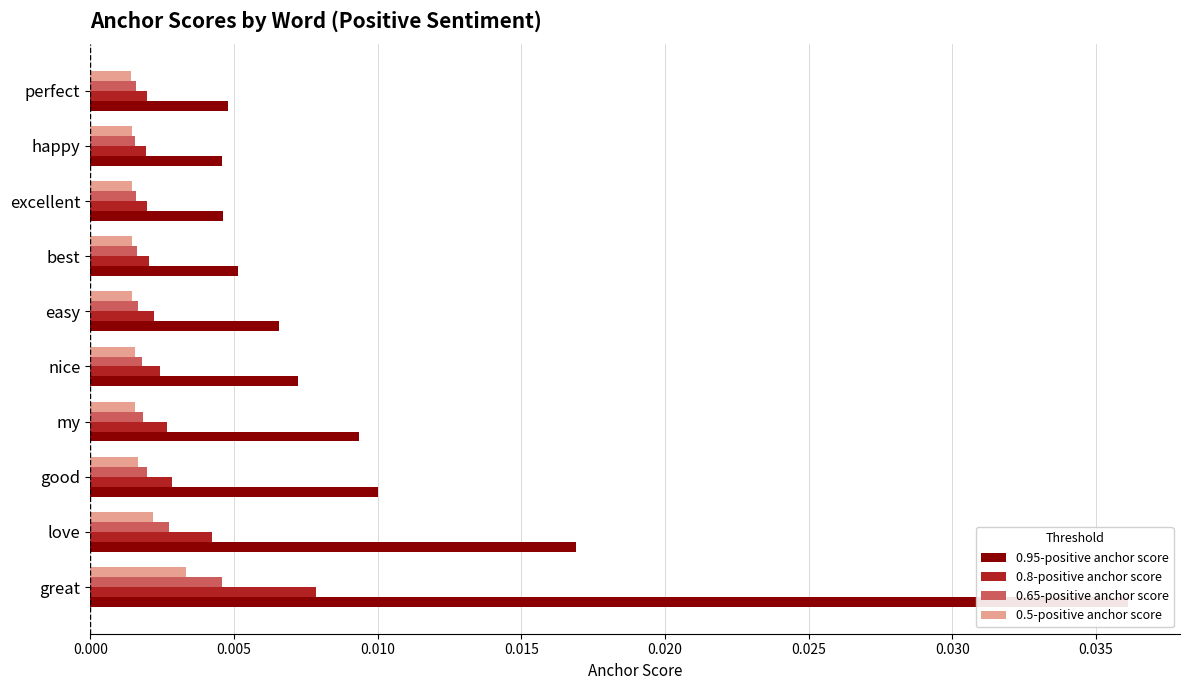

What are all the series names shown in the legend?

0.95-positive anchor score, 0.8-positive anchor score, 0.65-positive anchor score, 0.5-positive anchor score